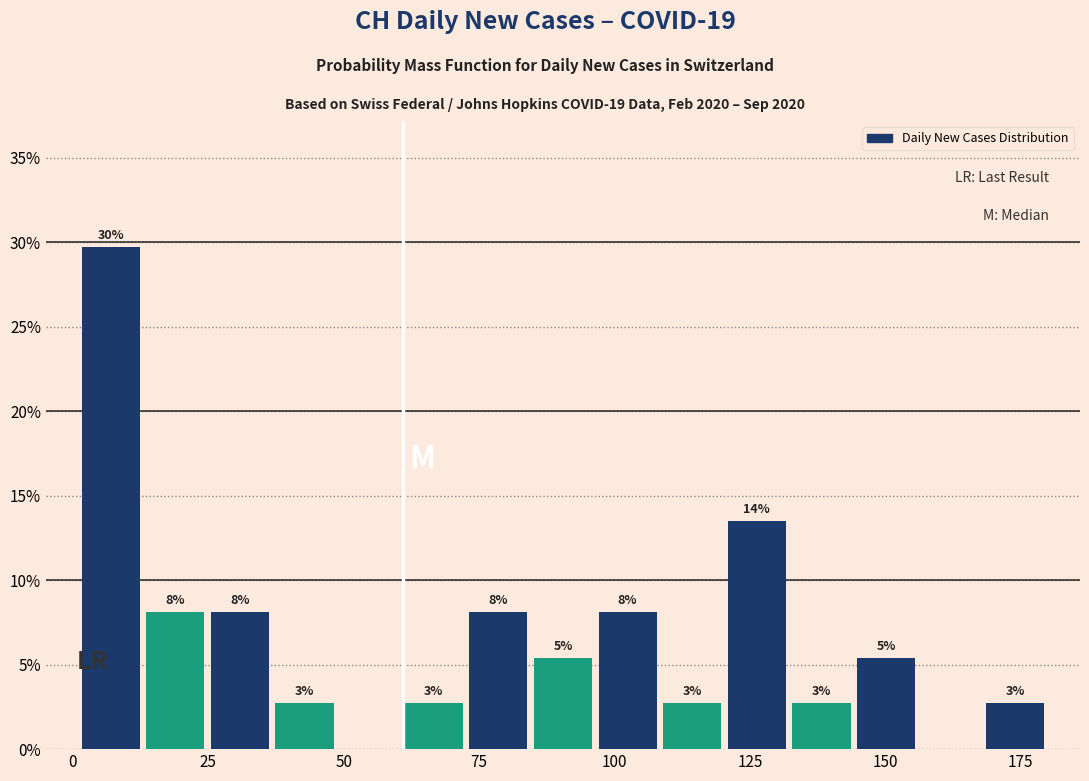

Around what value on the x-axis is the tallest bar? Give the approximate position of its centre, as read against the axis.

5